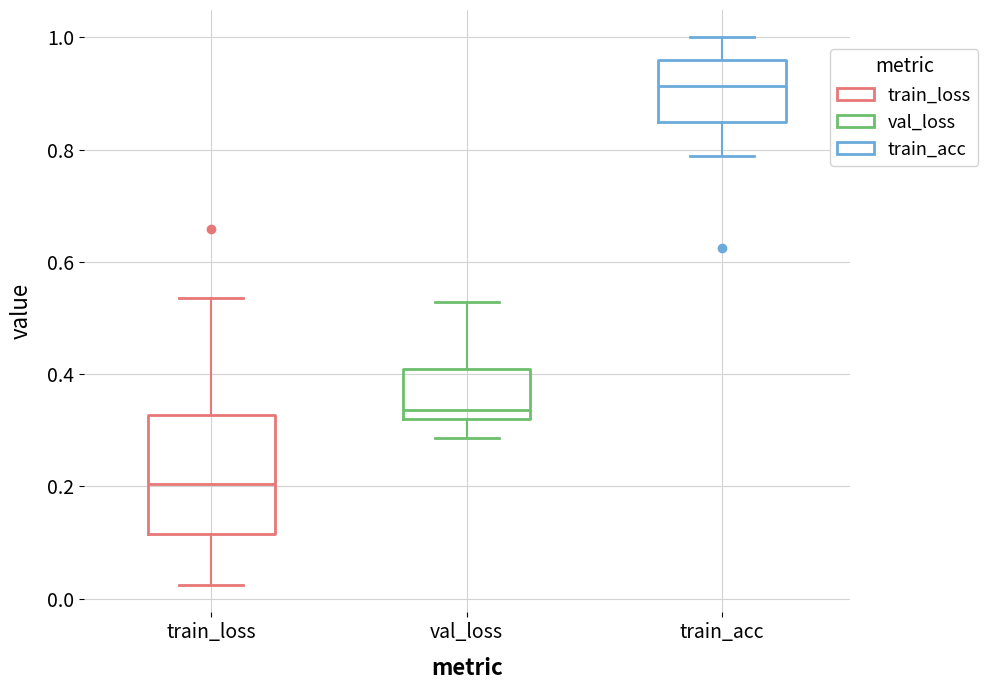

Reading left to right, read every box against the y-axis: the position of its median line, the range the box covers, and the ends of its whiskers. The values are not printed on the chart, so give them approximately, as read against the axis.

train_loss: median 0.20, box 0.12 to 0.32, whiskers 0.02 to 0.54
val_loss: median 0.34, box 0.32 to 0.40, whiskers 0.28 to 0.52
train_acc: median 0.92, box 0.84 to 0.96, whiskers 0.78 to 1.00